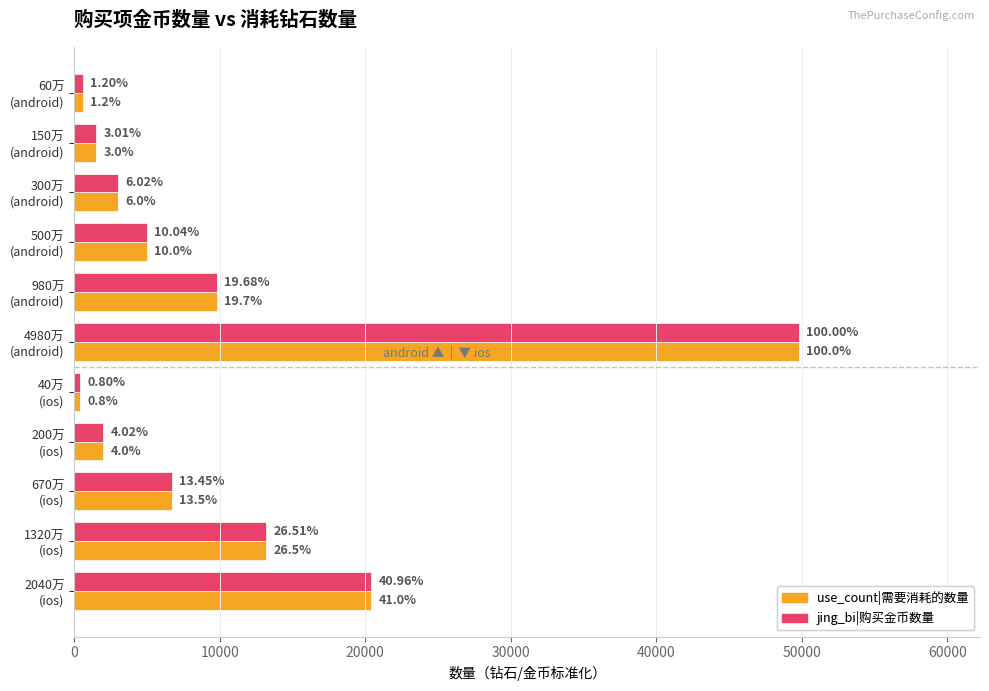

Reading right to left, transcribe all the data shown in this chart.

use_count|需要消耗的数量: 20400.0	13200.0	6700.0	2000.0	400.0	49800.0	9800.0	5000.0	3000.0	1500.0	600.0
jing_bi|购买金币数量: 20400.0	13200.0	6700.0	2000.0	400.0	49800.0	9800.0	5000.0	3000.0	1500.0	600.0